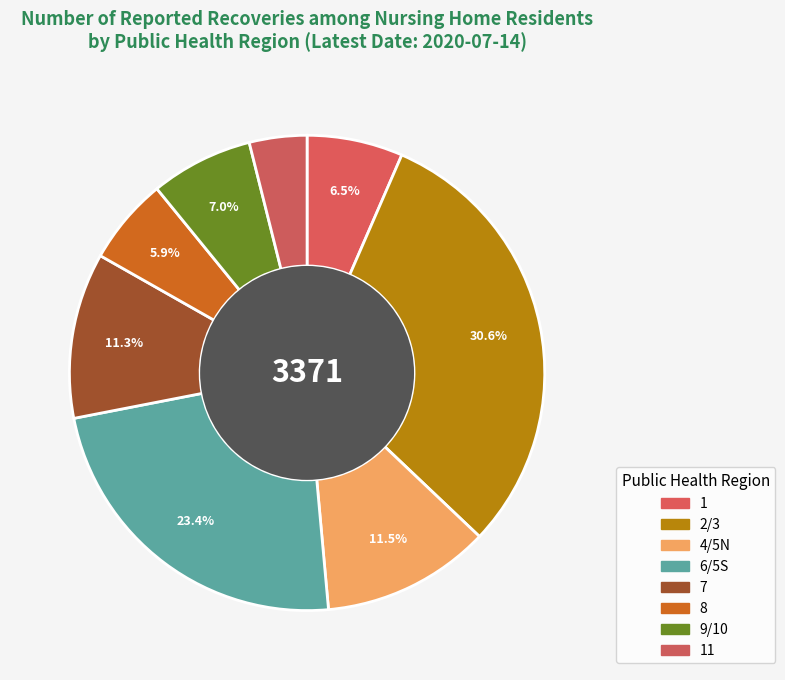

How many segments does this pie chart have?

8